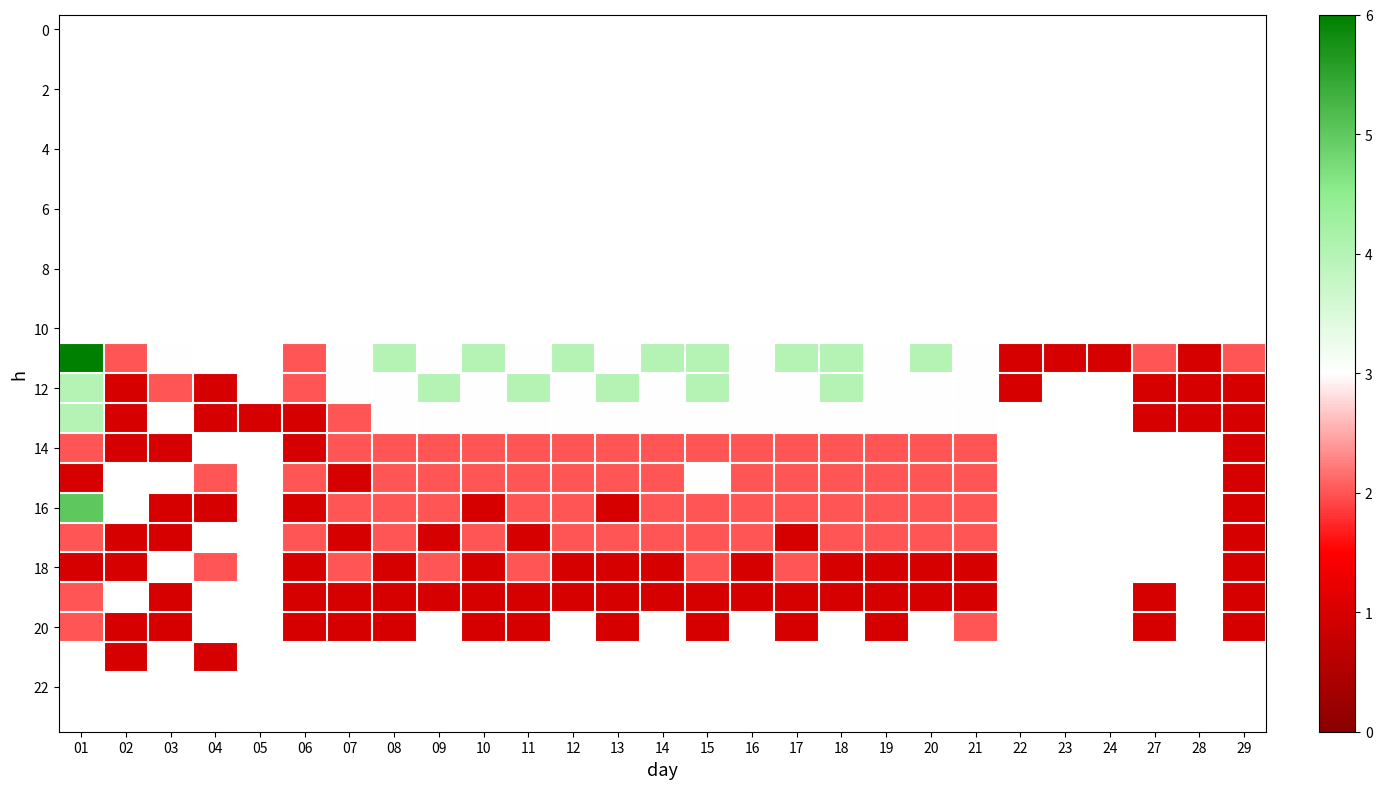

True or false: 14 has a value of 2.0 at 15.

True